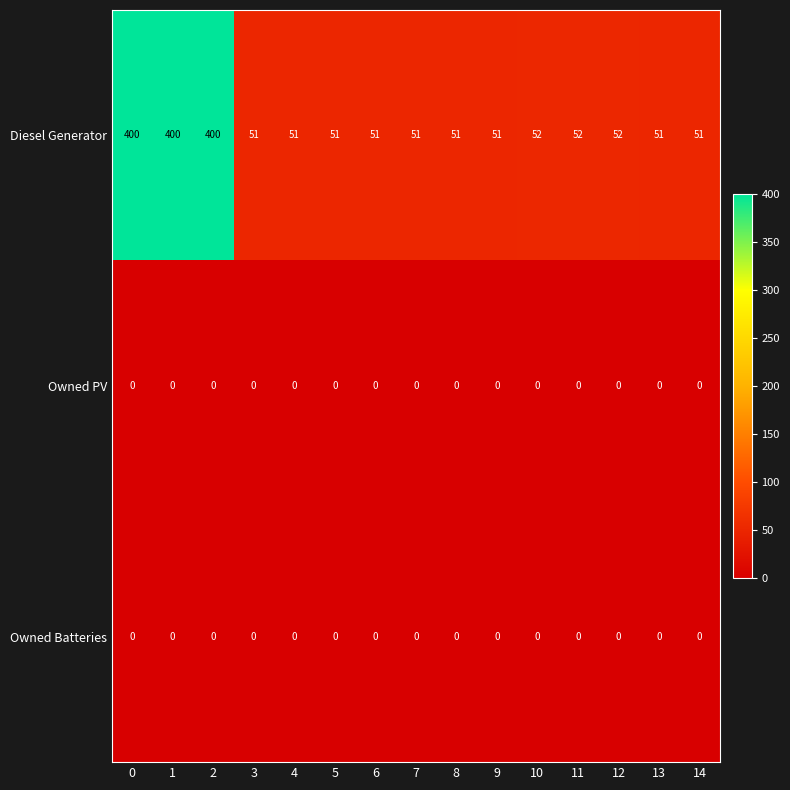

At how many categories does at least one series exceed 188?

3